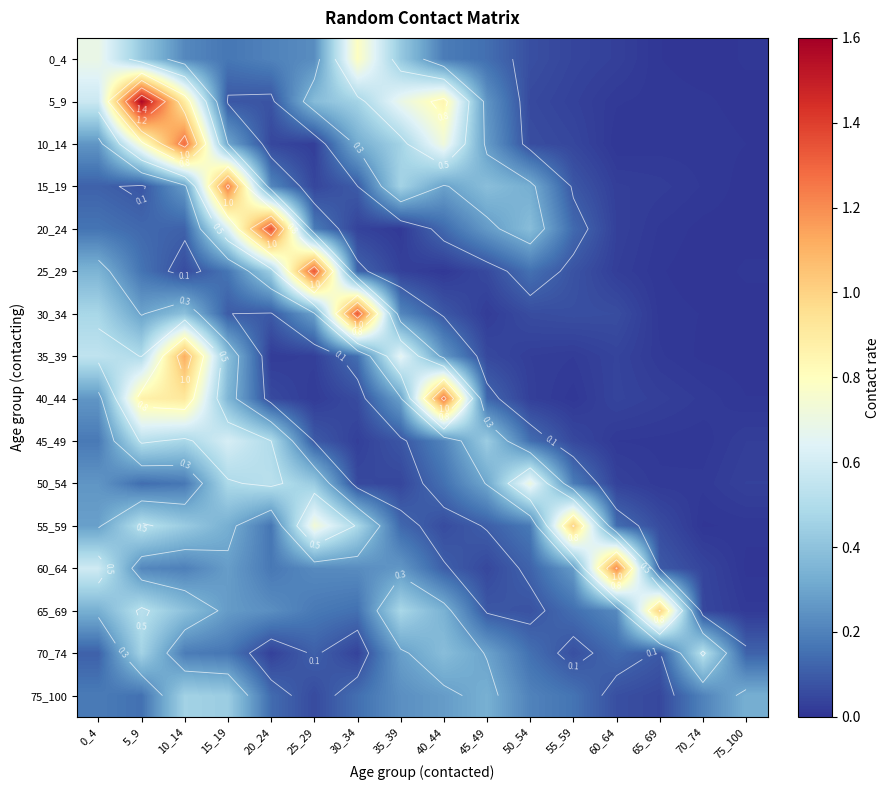

True or false: 40_44 has a value of 0.0 at 70_74.

False